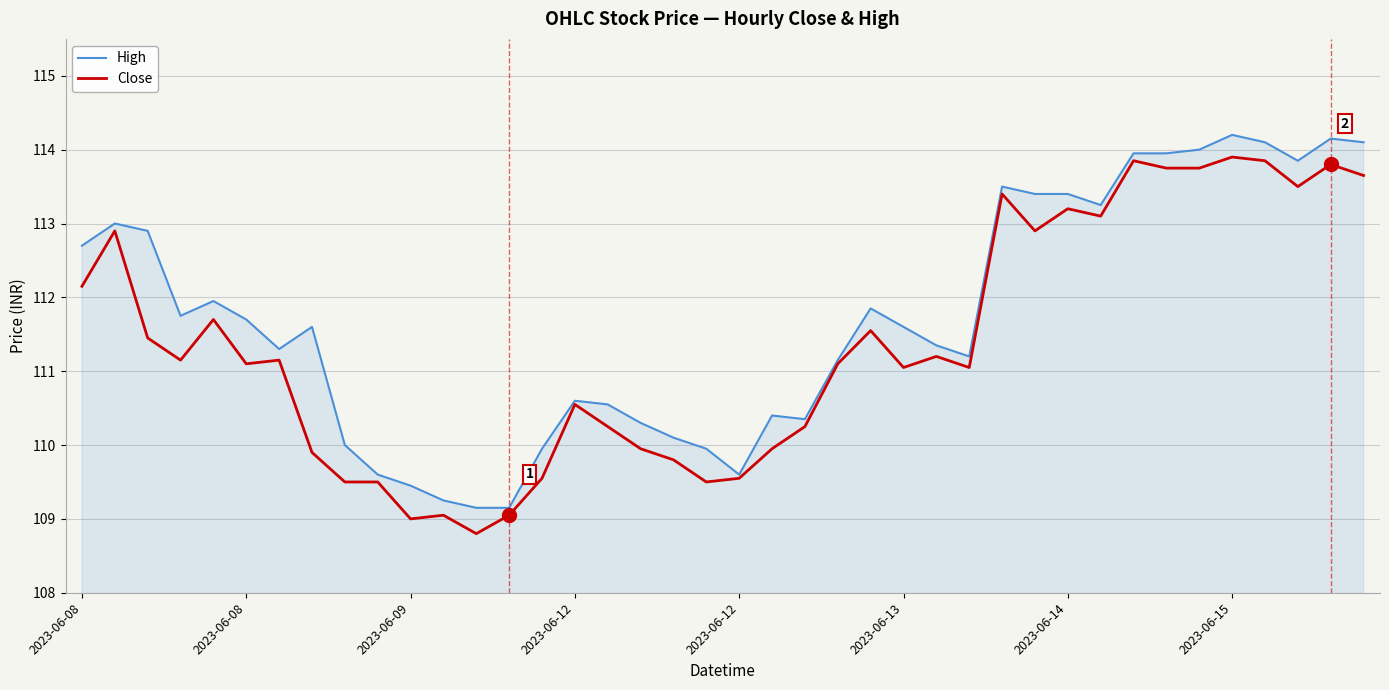

How many lines are shown in the chart?

2